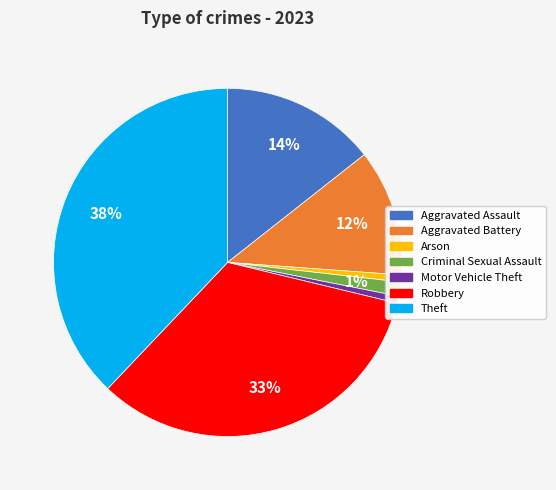

Which slice is the largest?

Theft